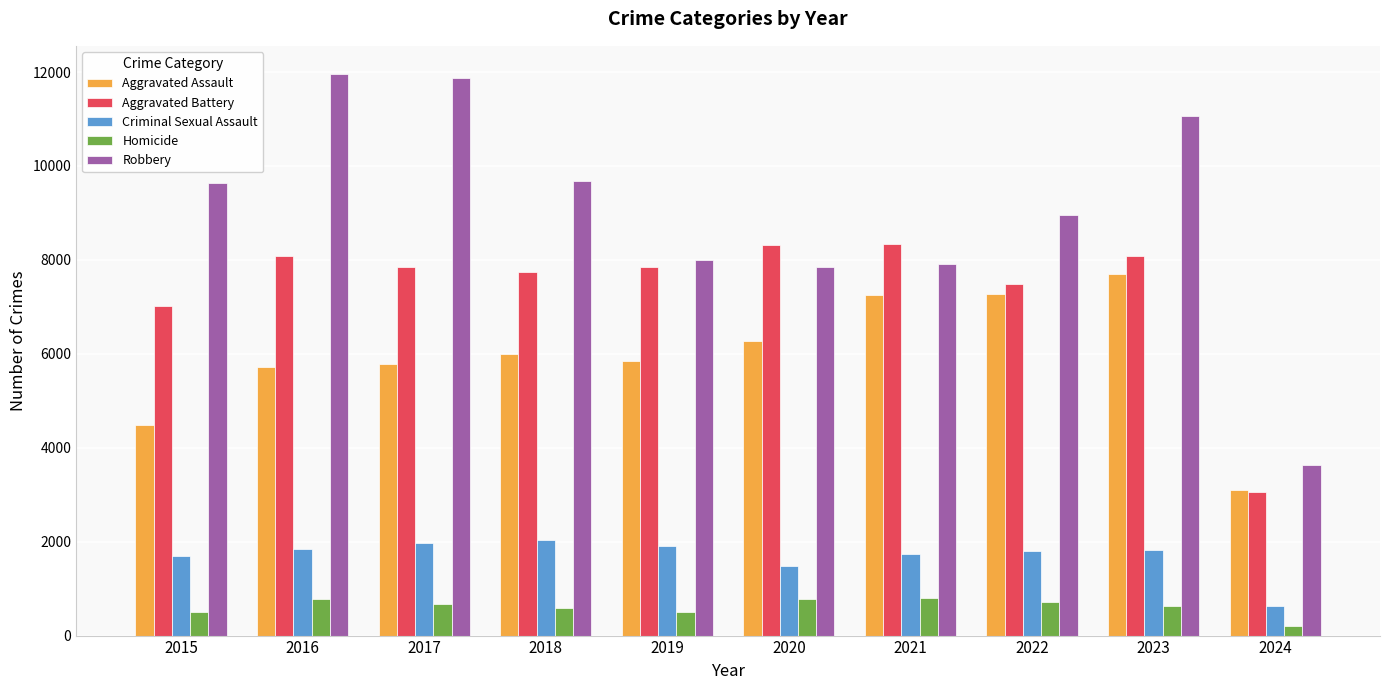

Which series has the widest spread of values?

Robbery